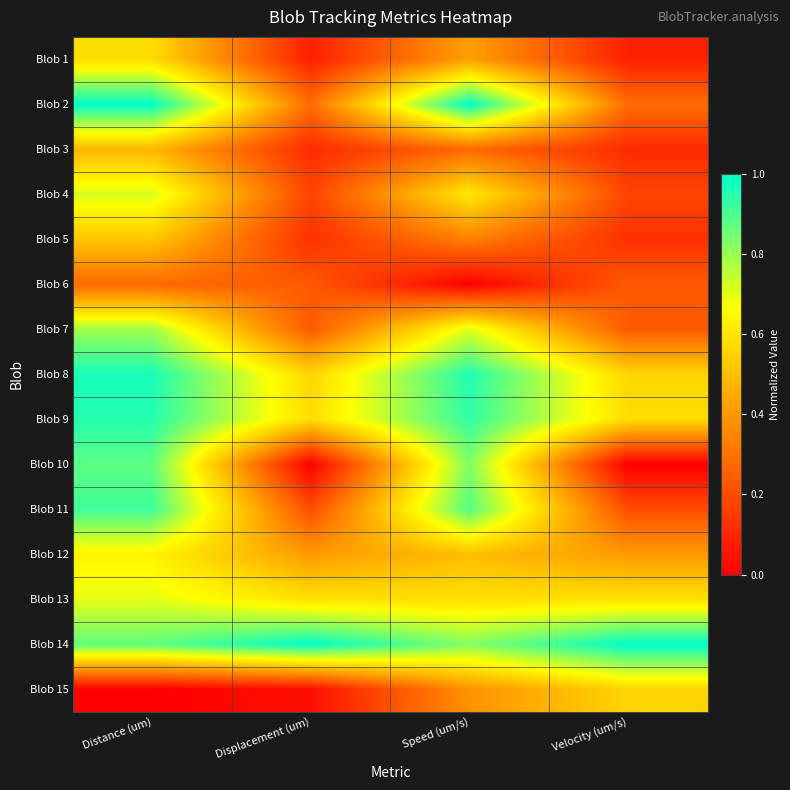

Rank the series at Distance (um) from lowest to highest value.

Blob 15, Blob 6, Blob 3, Blob 5, Blob 1, Blob 12, Blob 13, Blob 4, Blob 7, Blob 14, Blob 10, Blob 11, Blob 9, Blob 8, Blob 2